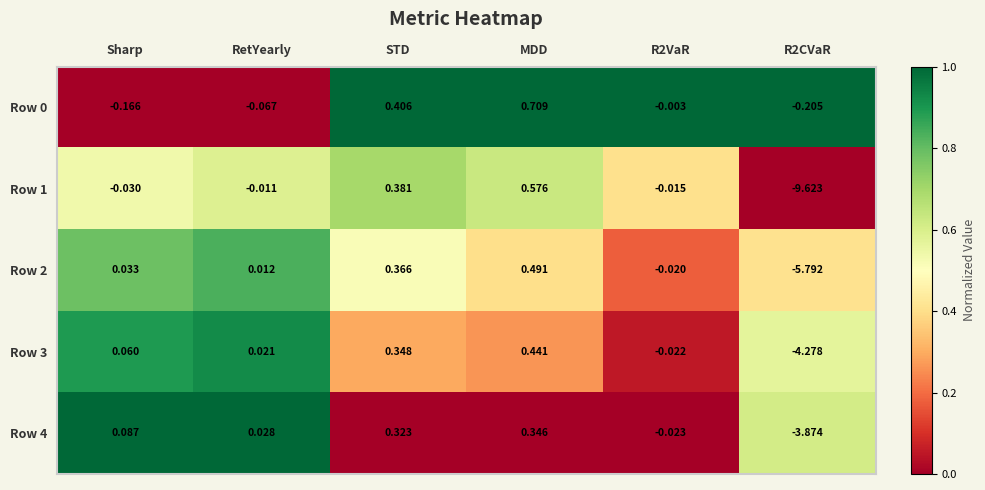

Where does the Row 0 series first go above 0?

STD